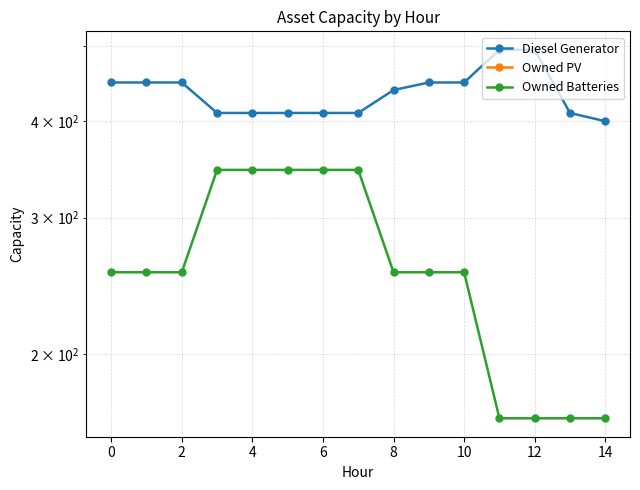

Rank the series at 14 from highest to lowest value.

Diesel Generator, Owned Batteries, Owned PV